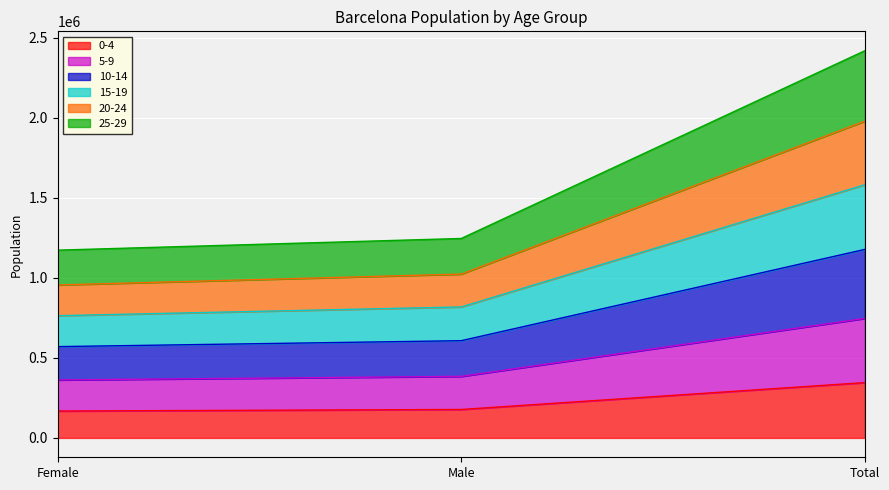

What are all the series names shown in the legend?

0-4, 5-9, 10-14, 15-19, 20-24, 25-29